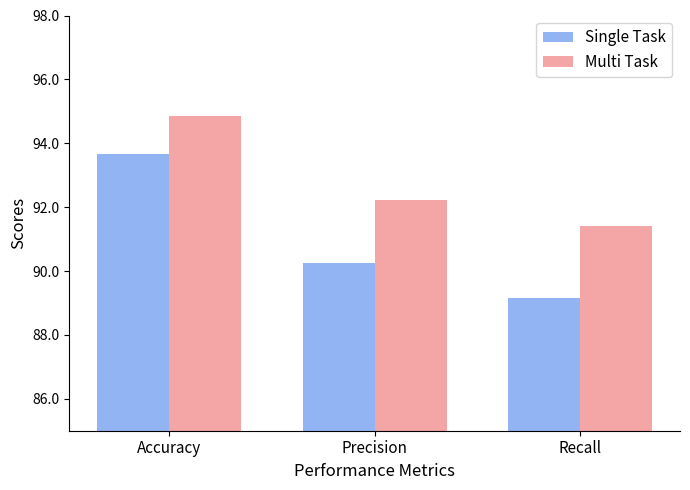

Rank the series by their average value, from lowest to highest.

Single Task, Multi Task